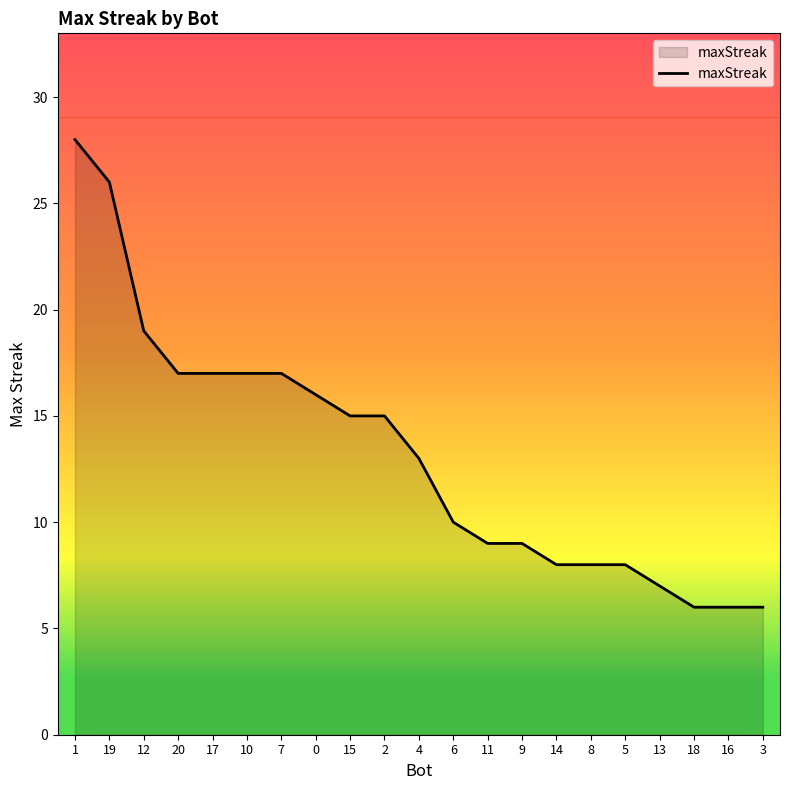

Does the chart display data point markers on the line(s)?

No